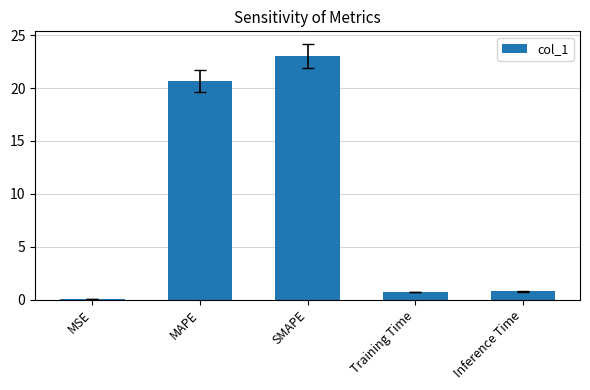

What is the sum of all values?

45.2